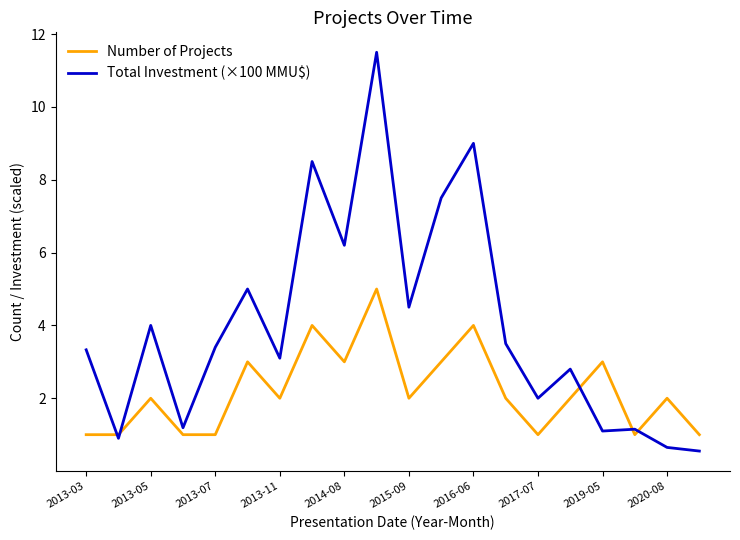

What is the minimum value shown in the chart?

0.6